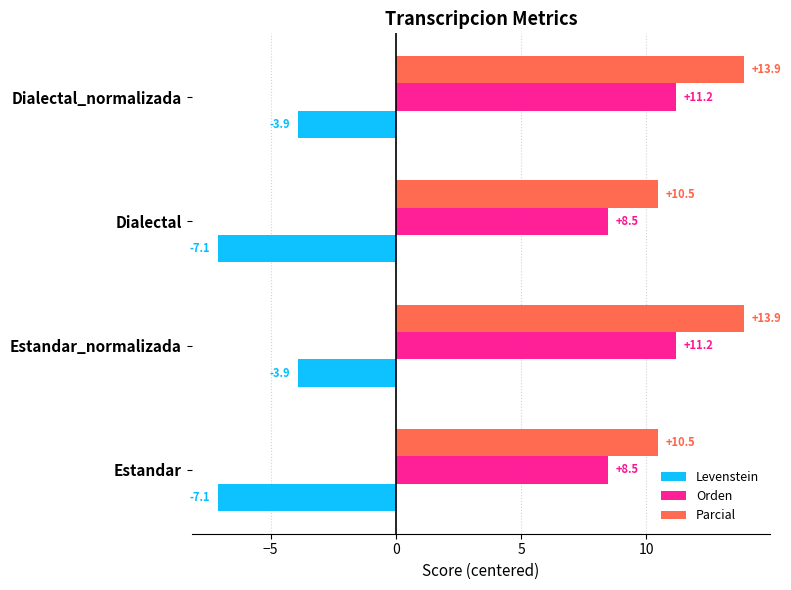

What is the spread (max minus min) of values at Dialectal_normalizada?

17.8